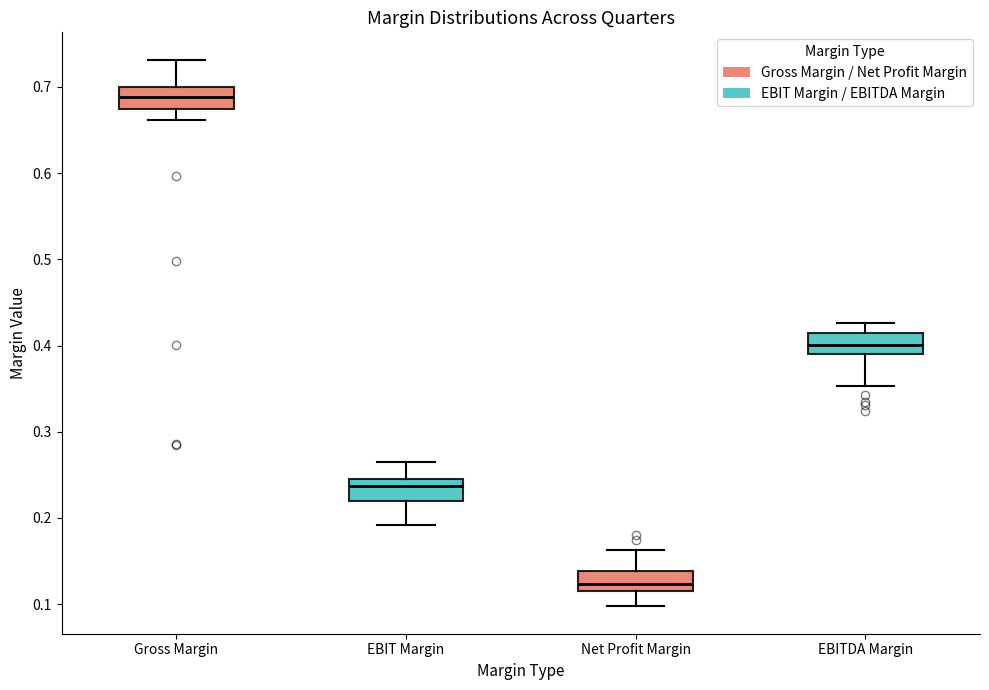

Reading left to right, read every box against the y-axis: the position of its median line, the range the box covers, and the ends of its whiskers. The values are not printed on the chart, so give them approximately, as read against the axis.

Gross Margin: median 0.69, box 0.67 to 0.70, whiskers 0.66 to 0.73
EBIT Margin: median 0.24 (just below the box's upper edge), box 0.22 to 0.24, whiskers 0.19 to 0.26
Net Profit Margin: median 0.12 (just above the box's lower edge), box 0.12 to 0.14, whiskers 0.10 to 0.16
EBITDA Margin: median 0.40, box 0.39 to 0.42, whiskers 0.35 to 0.43